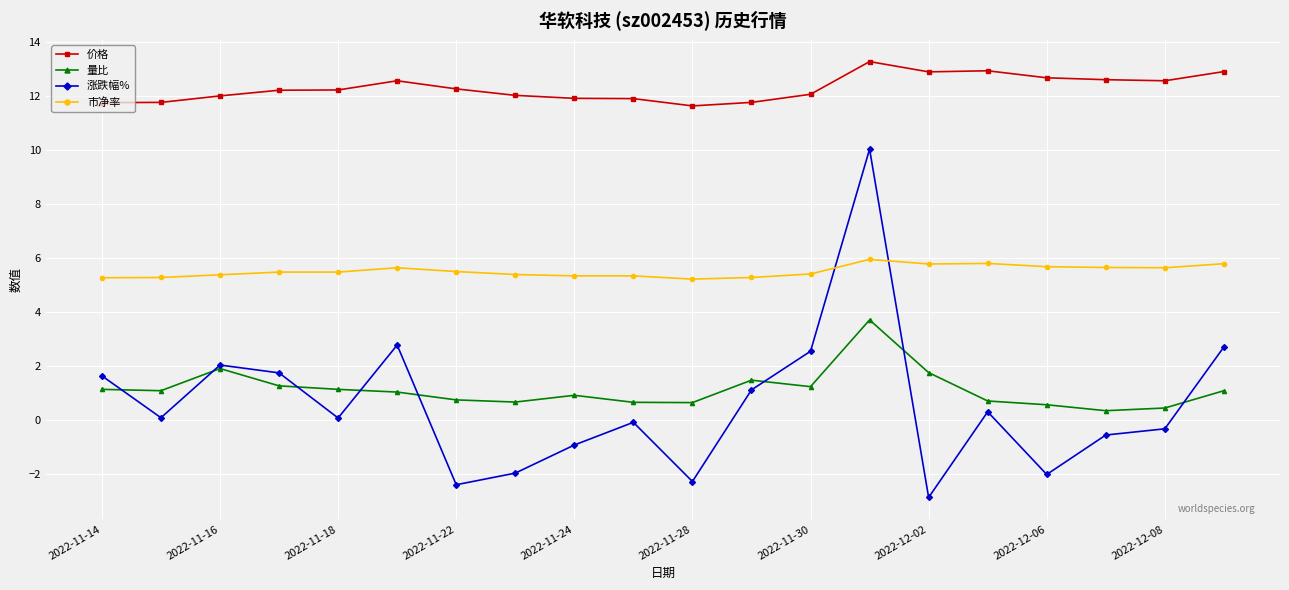

What is the highest value of the 涨跌幅% series?

10.0